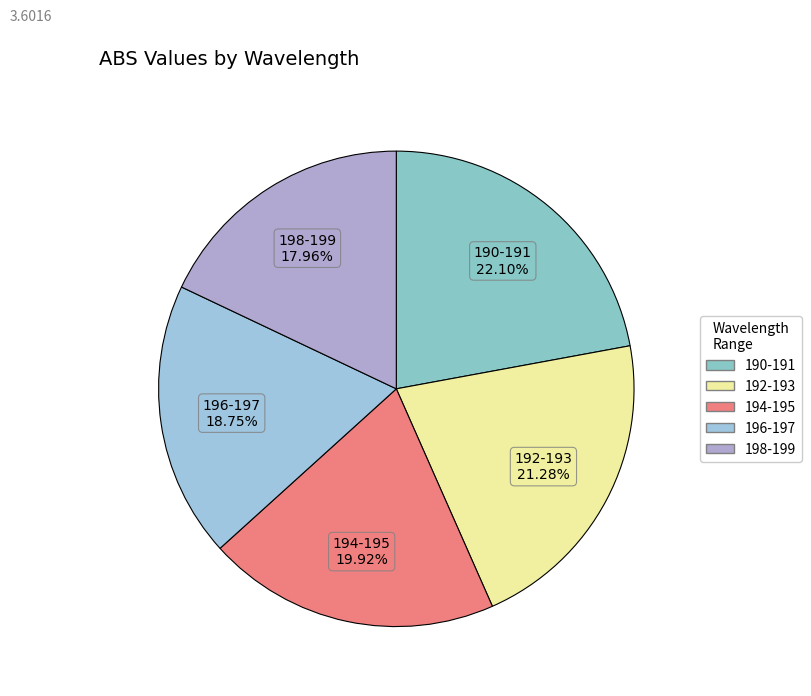

To the nearest percent, what is the average slice percentage?

20%